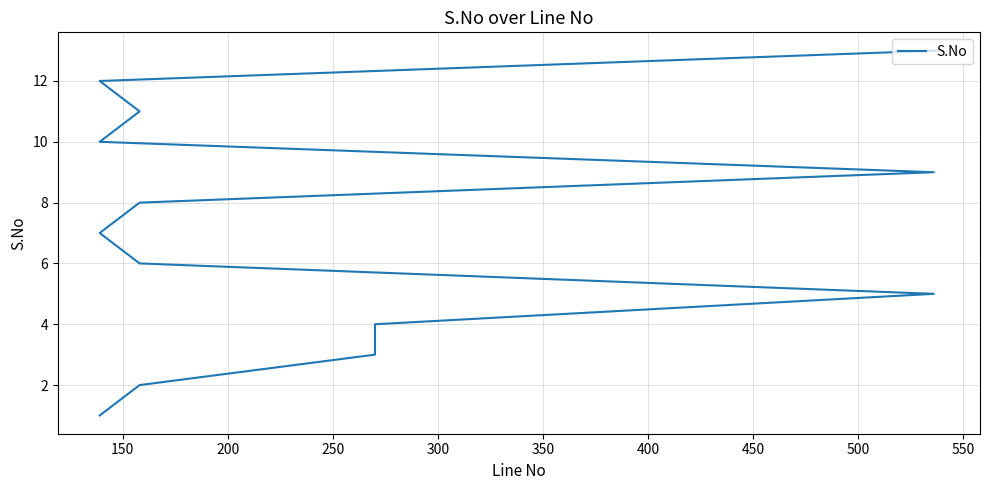

What is the maximum value shown in the chart?

13